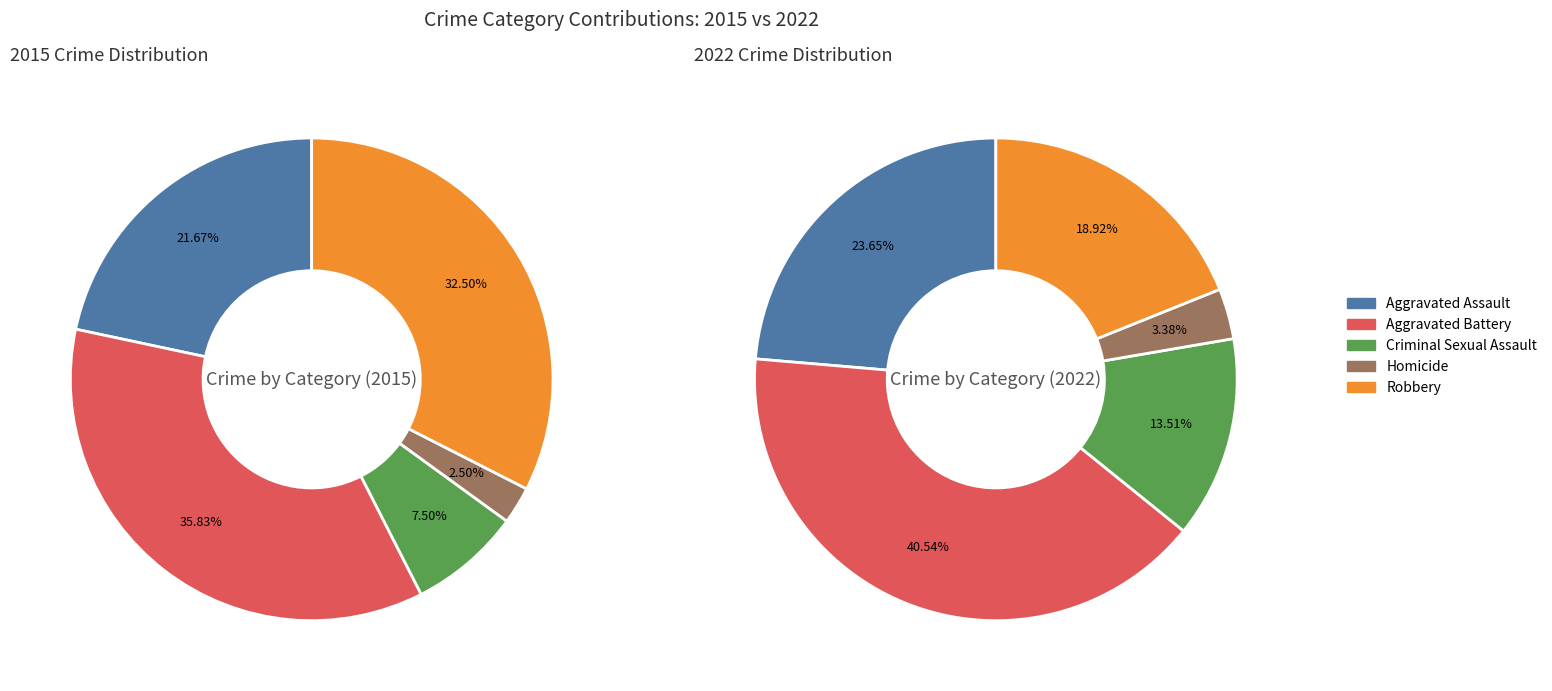

Count the number of slices in the pie.

5